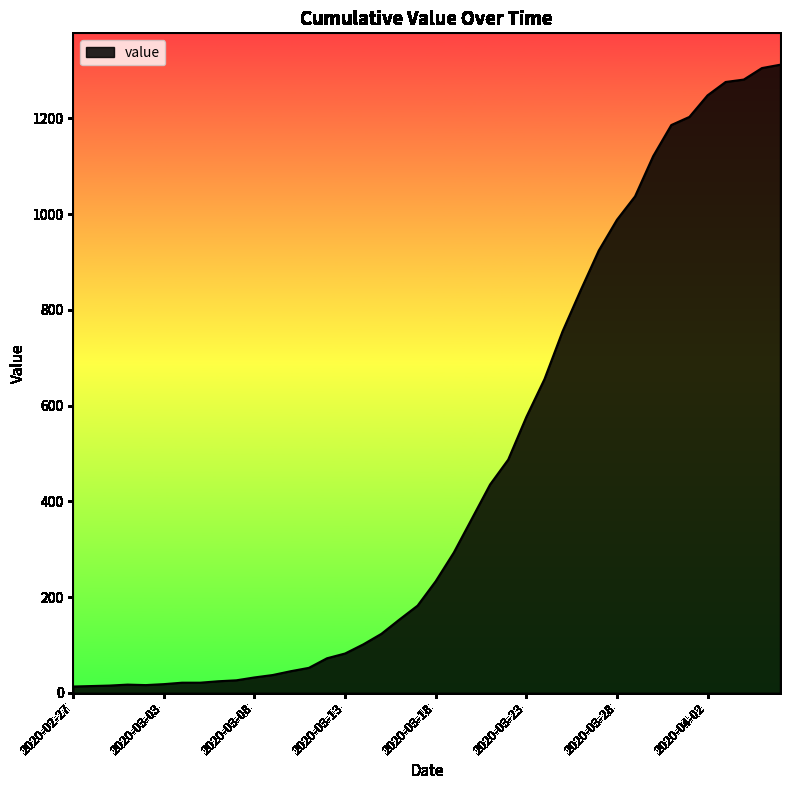

What is the greatest value displayed?

1312